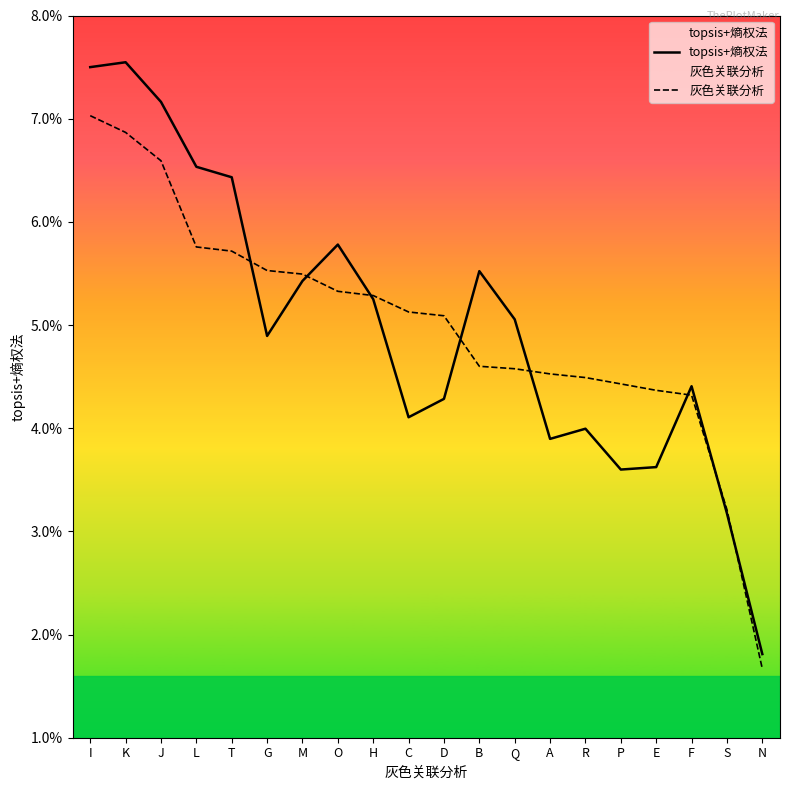

The topsis+熵权法 series shows 0.1 at T. True or false?

False